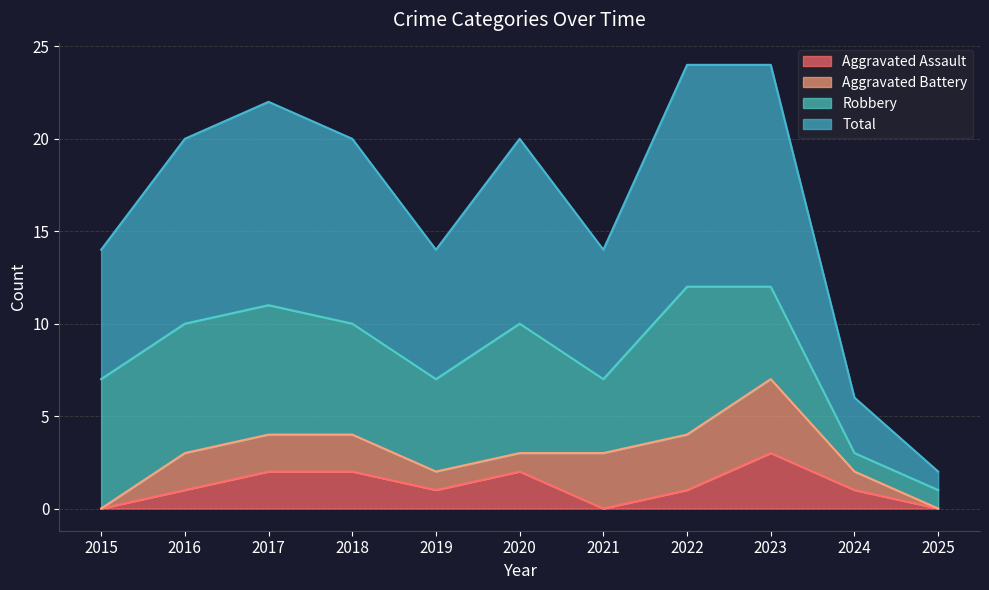

True or false: Total and Aggravated Assault cross at least once.

False